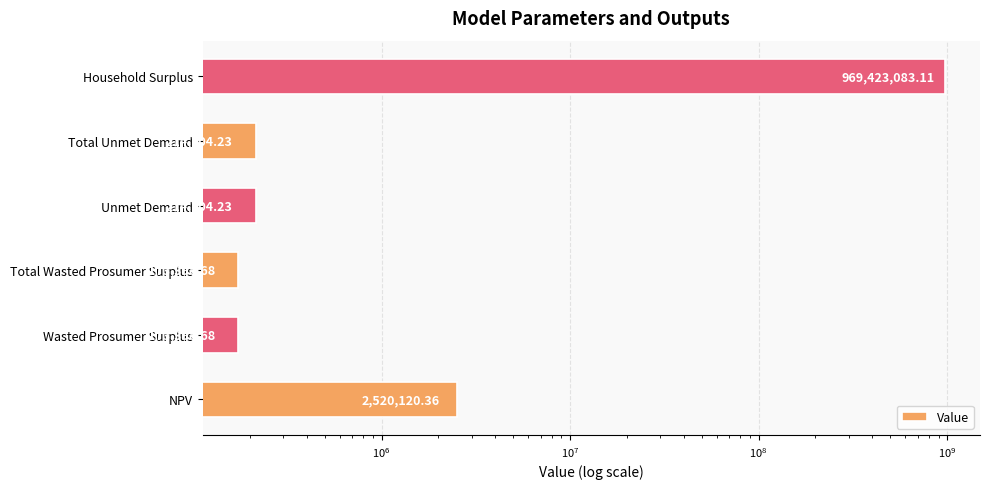

Between Unmet Demand and Total Wasted Prosumer Surplus, which is larger?

Unmet Demand